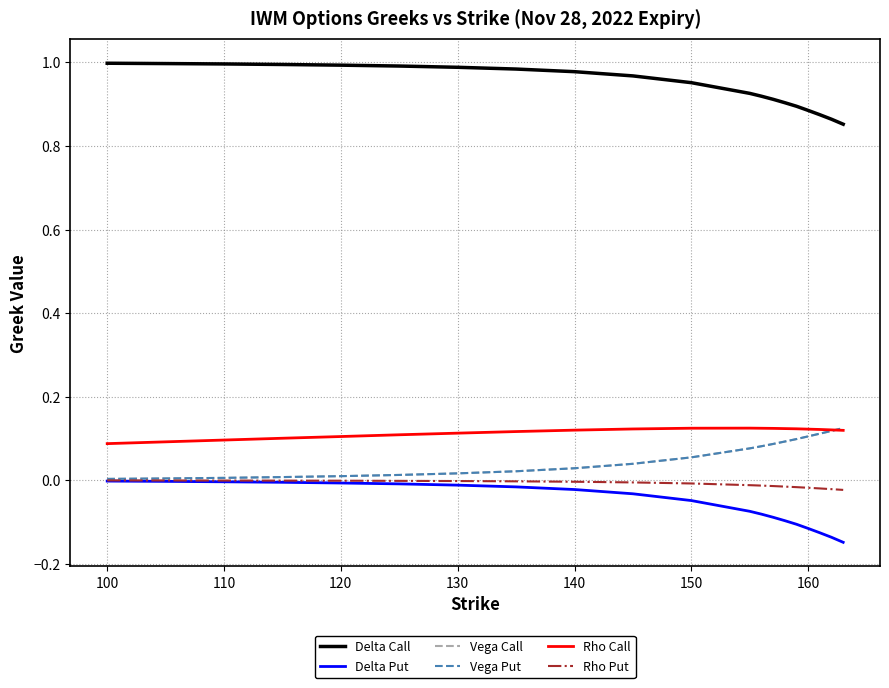

How many intersections are there between Vega Call and Rho Call?

1